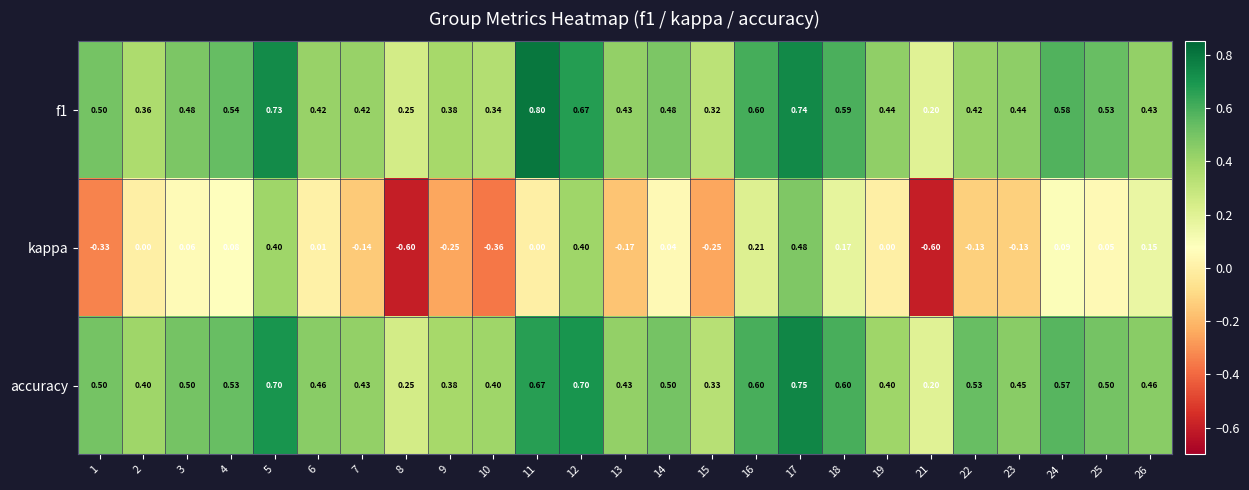

How many data points does each series have?

25